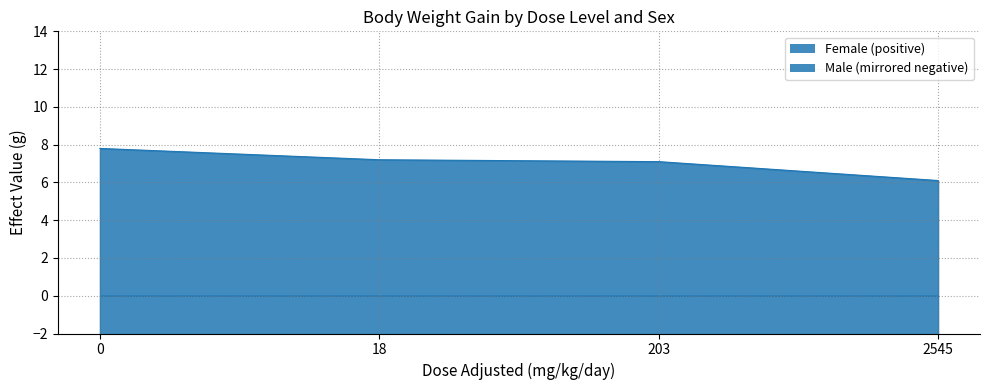

What is the difference between the maximum and minimum values in the Female series?

1.7